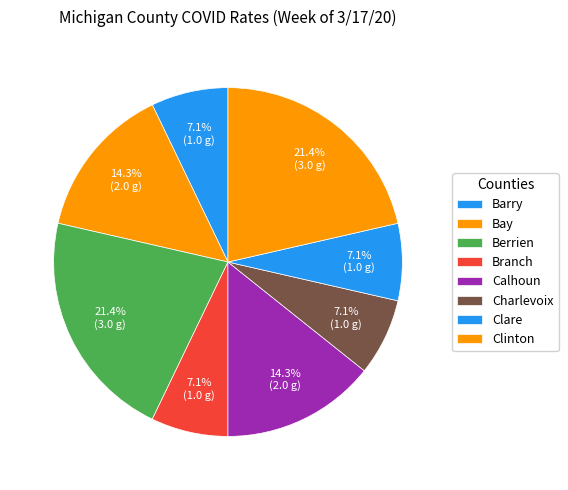

How many segments does this pie chart have?

8